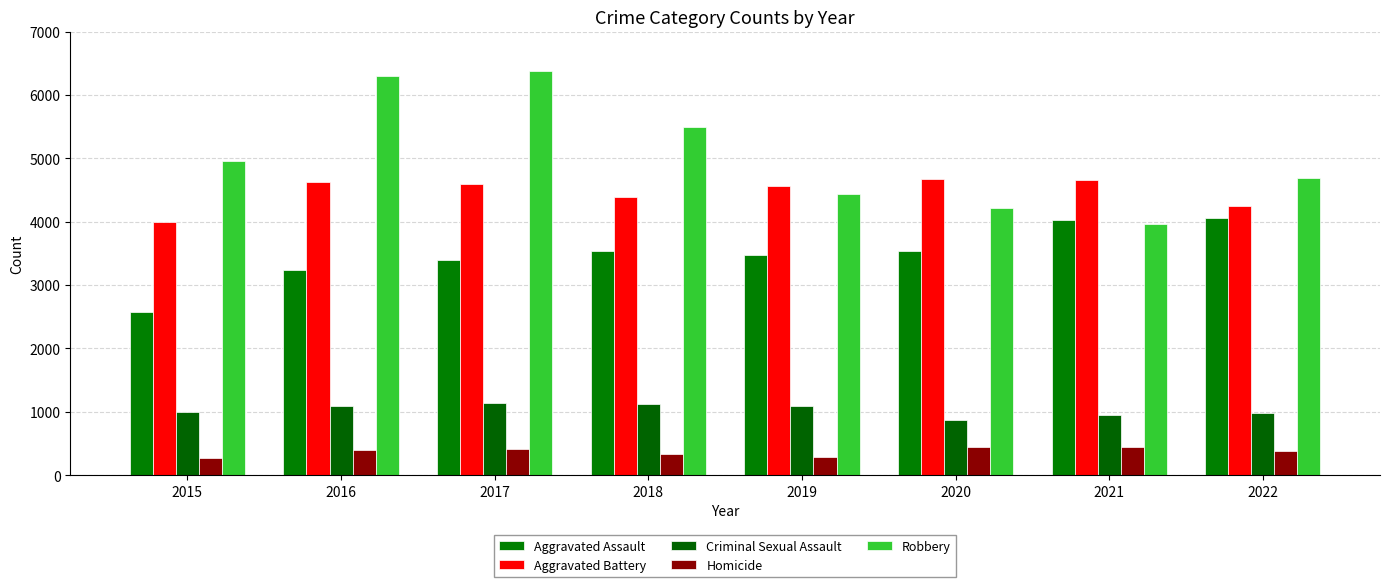

Rank the series by their maximum value, from lowest to highest.

Homicide, Criminal Sexual Assault, Aggravated Assault, Aggravated Battery, Robbery